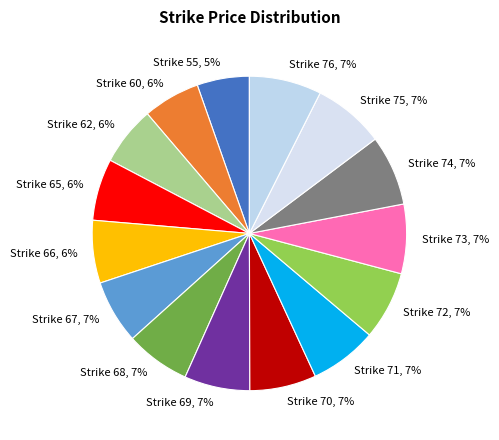

Does any single category account for the majority?

No